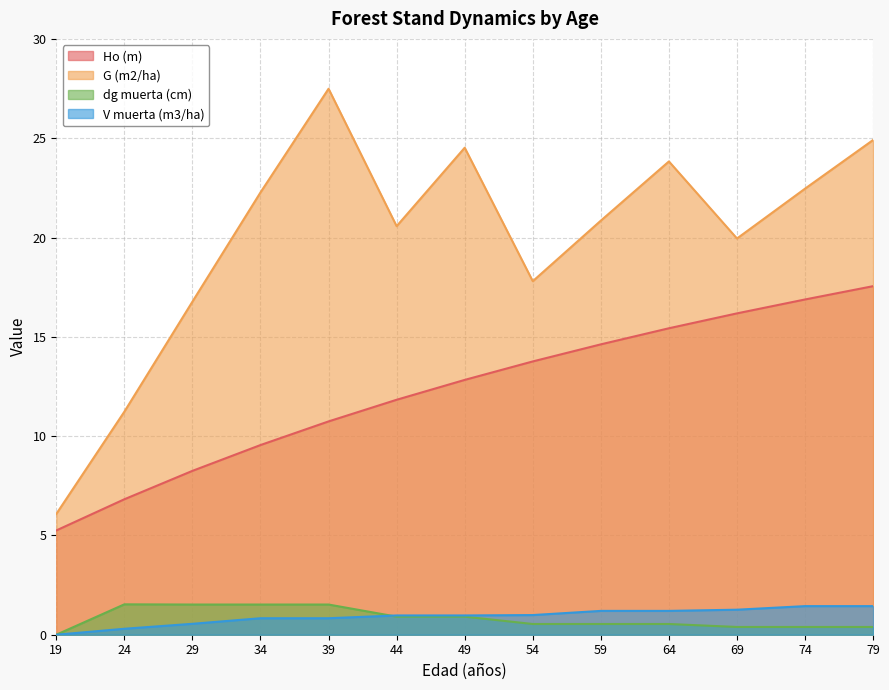

Which category has the lowest value across all series?

19